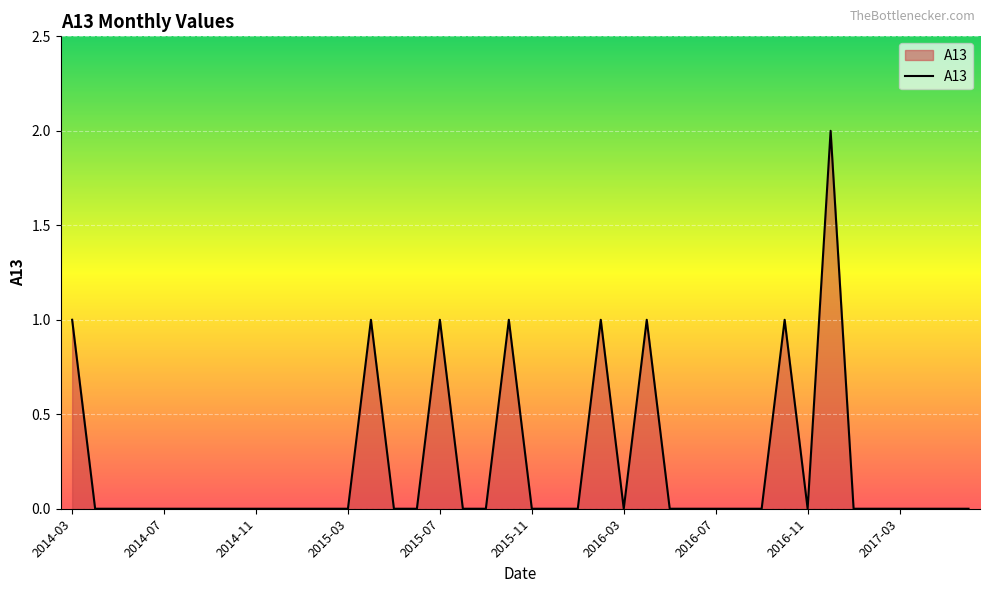

How many points are lower than both their immediate neighbors (excluding endpoints)?

2